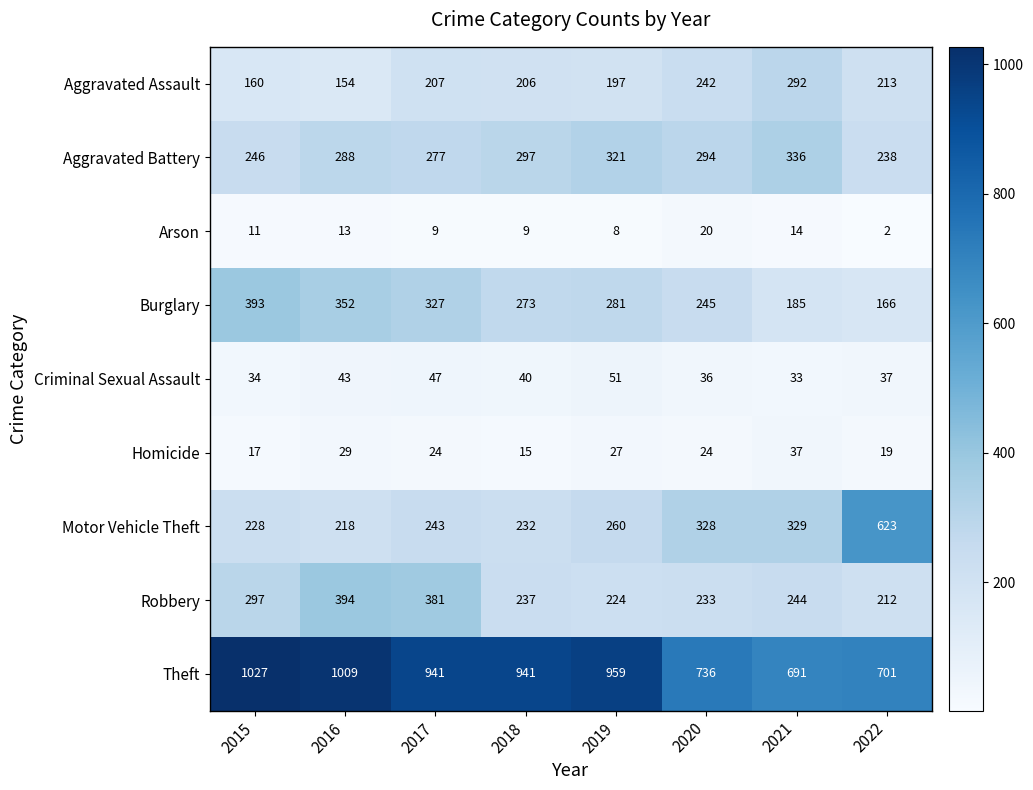

What is the difference between the maximum and minimum values in the Aggravated Assault series?

138